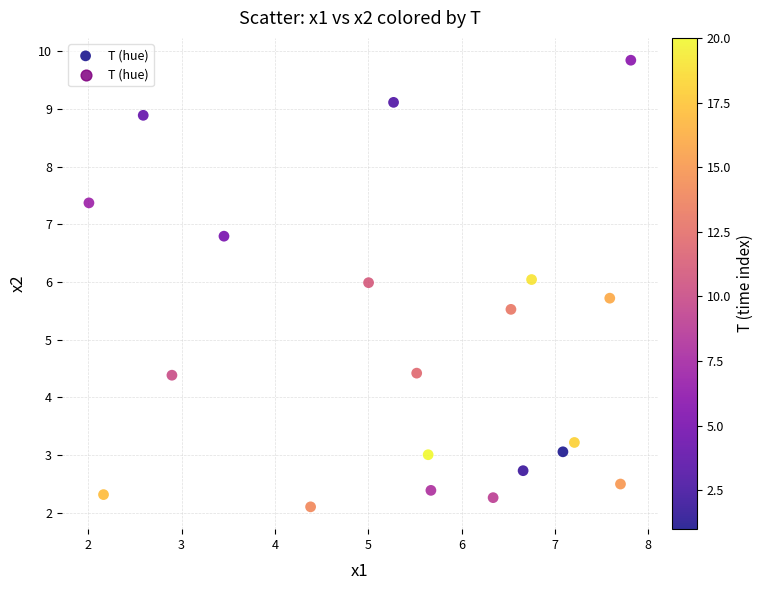

What is the range of X values (max minus min)?

5.8